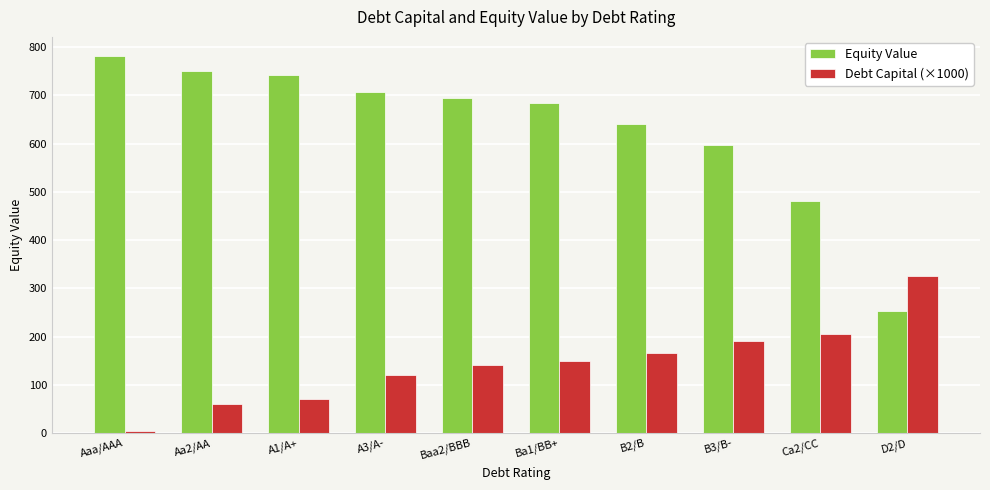

Is the value of Debt Capital (×1000) at B2/B greater than the value of Equity Value at B2/B?

No